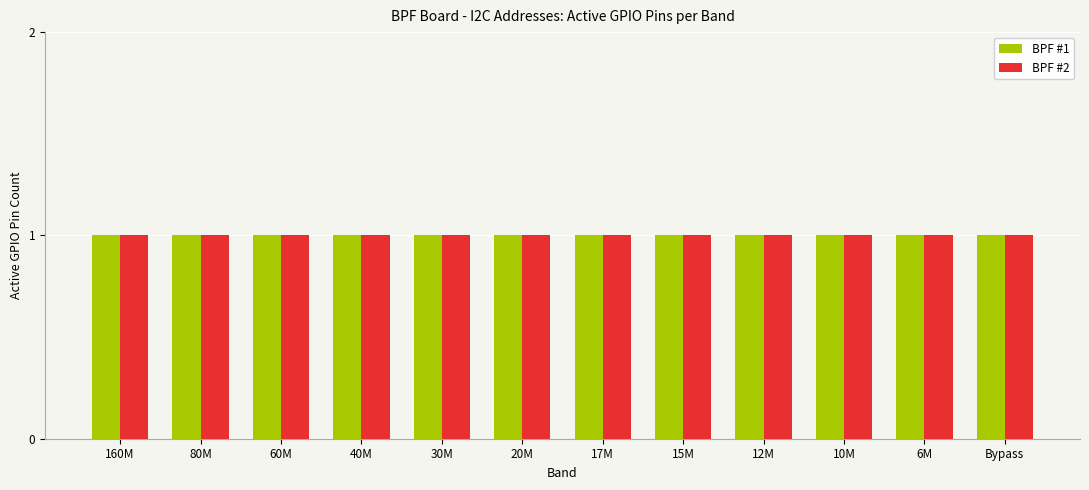

What position from the right is 80M?

11